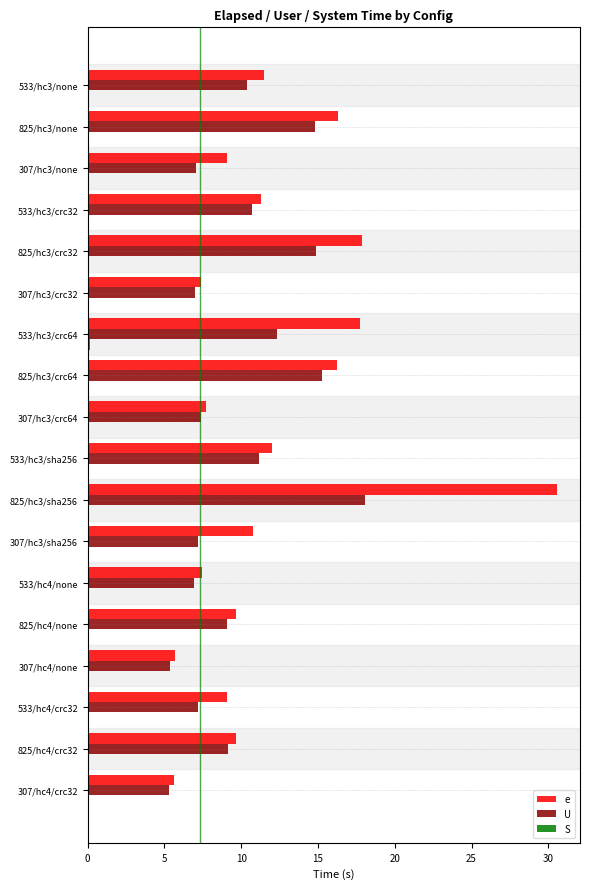

What is the maximum value for e?

30.5